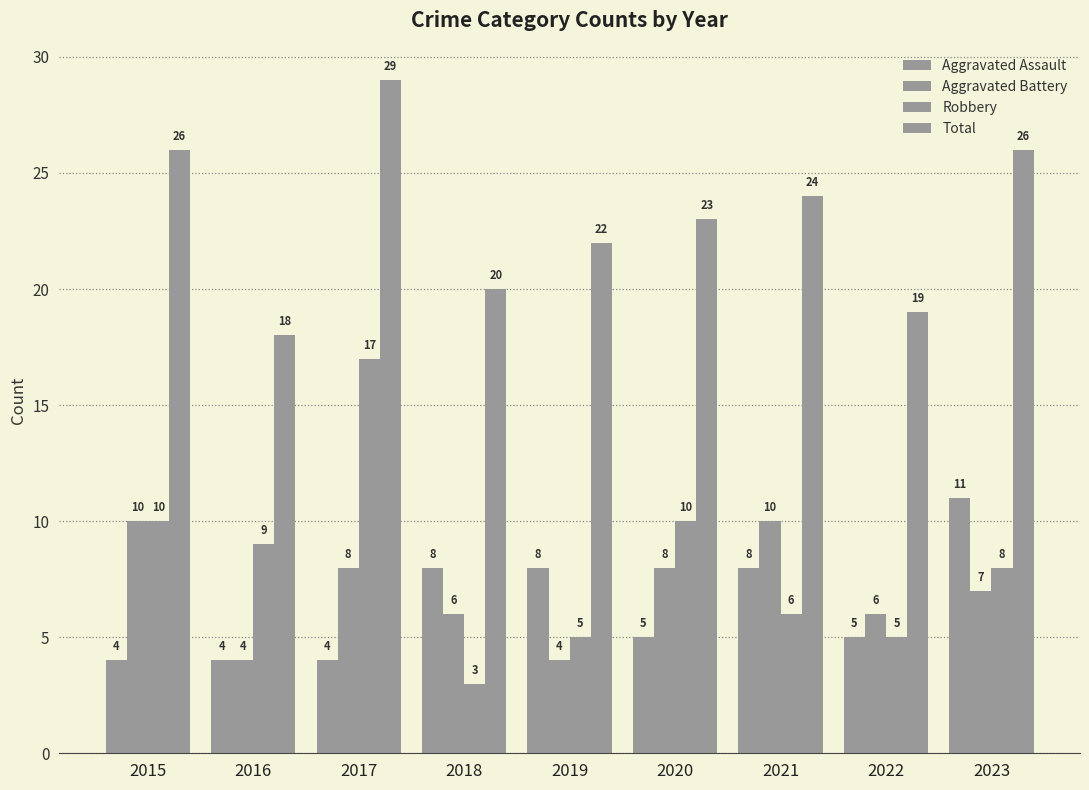

How many data points in Robbery are less than 8?

4